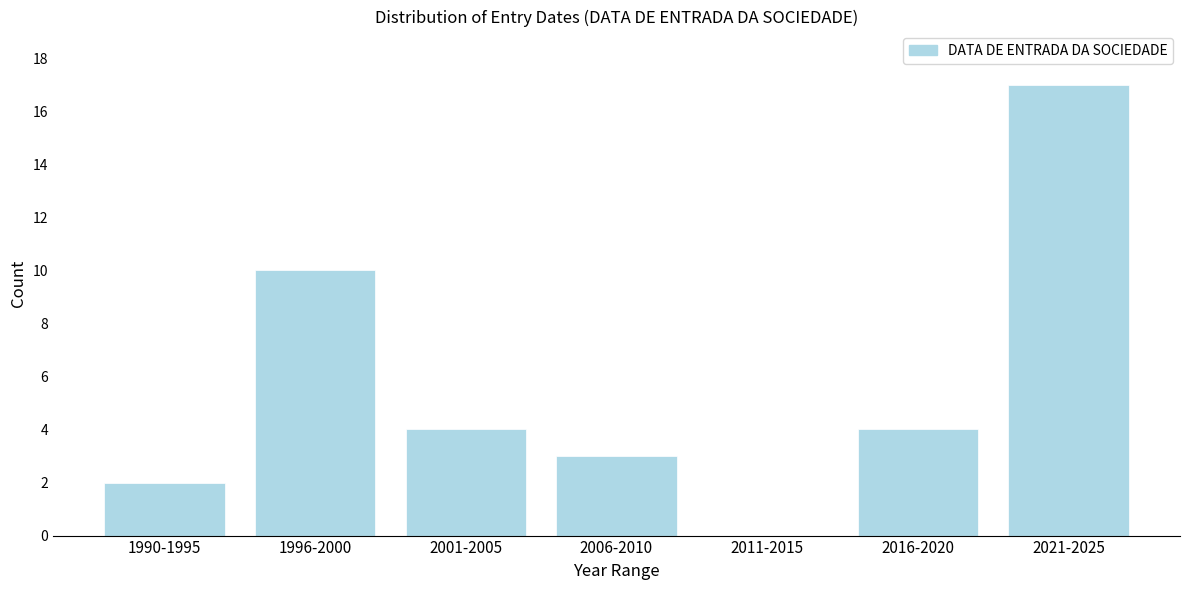

Reading right to left, extract all data points from this chart.

2021-2025=17	2016-2020=4	2011-2015=0	2006-2010=3	2001-2005=4	1996-2000=10	1990-1995=2